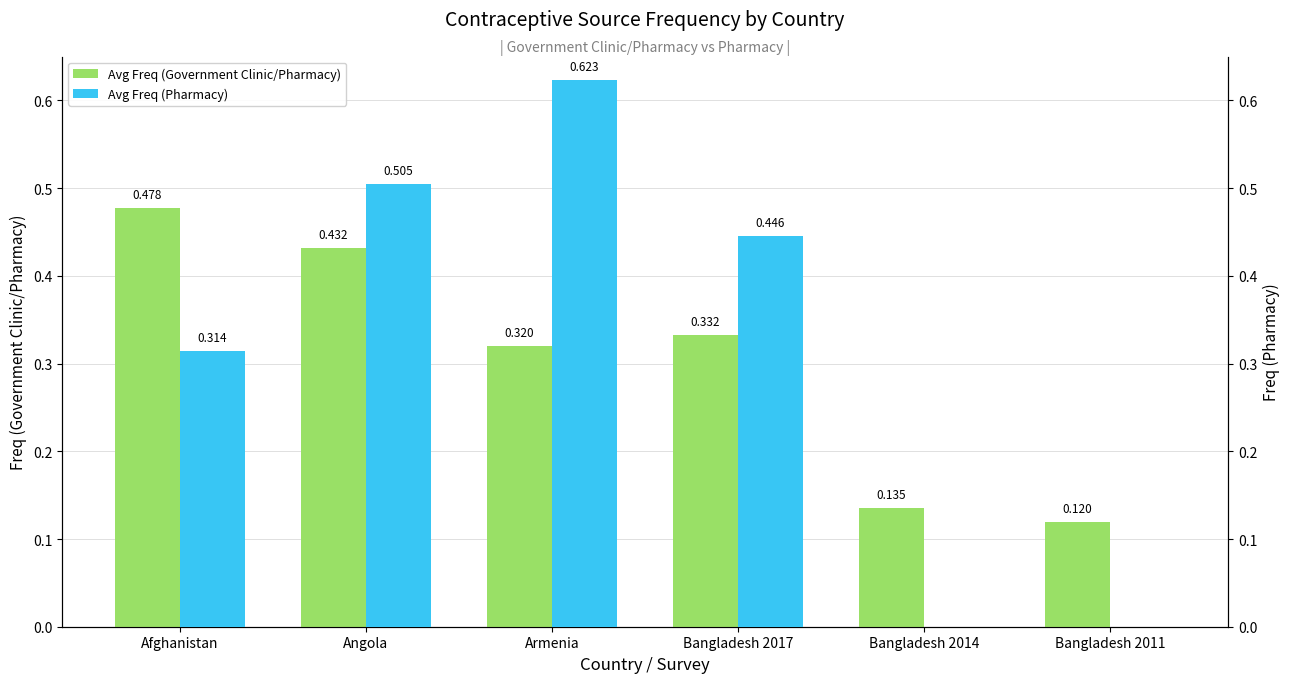

Which series has the largest range (max minus min)?

Avg Freq (Pharmacy)